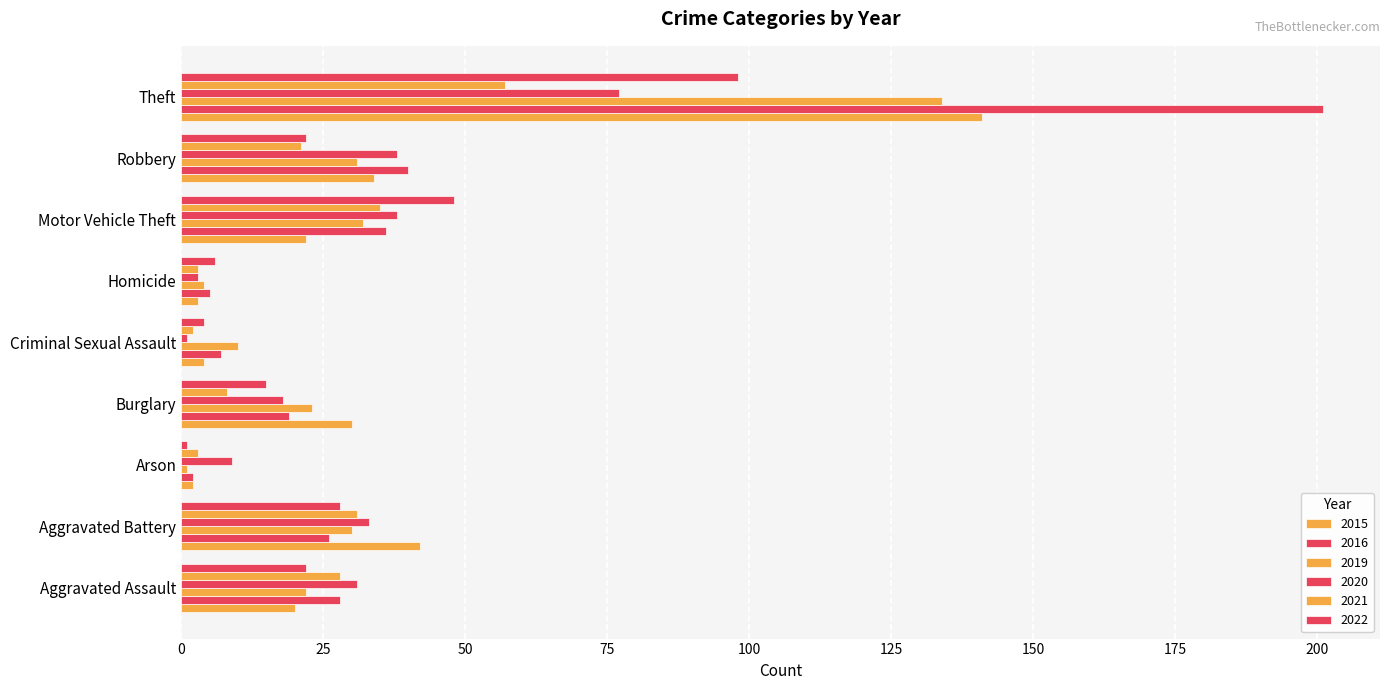

Between Theft and Burglary, which is larger?

Theft